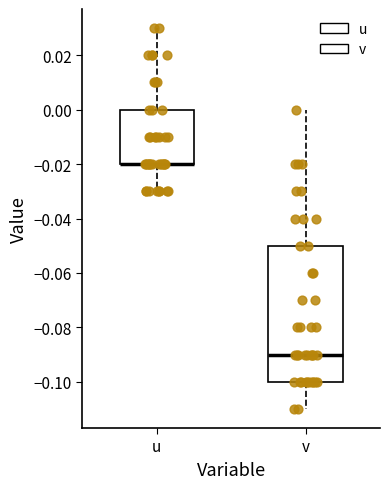

Reading left to right, read every box against the y-axis: the position of its median line, the range the box covers, and the ends of its whiskers. The values are not printed on the chart, so give them approximately, as read against the axis.

u: median -0.02 (drawn on the box's lower edge), box -0.02 to 0.00, whiskers -0.03 to 0.03
v: median -0.09, box -0.10 to -0.05, whiskers -0.11 to 0.00